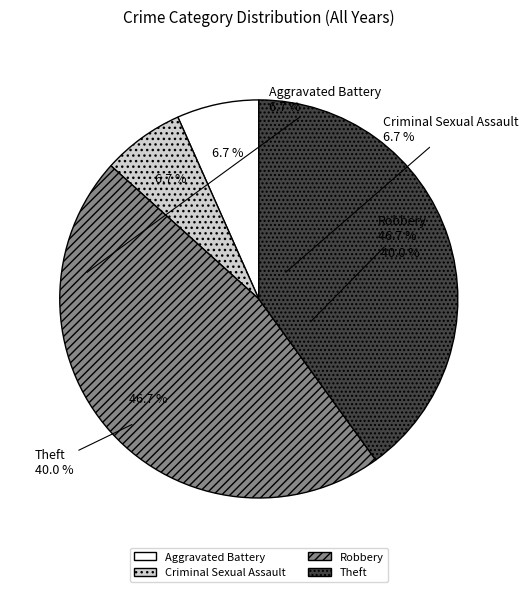

How many segments does this pie chart have?

4